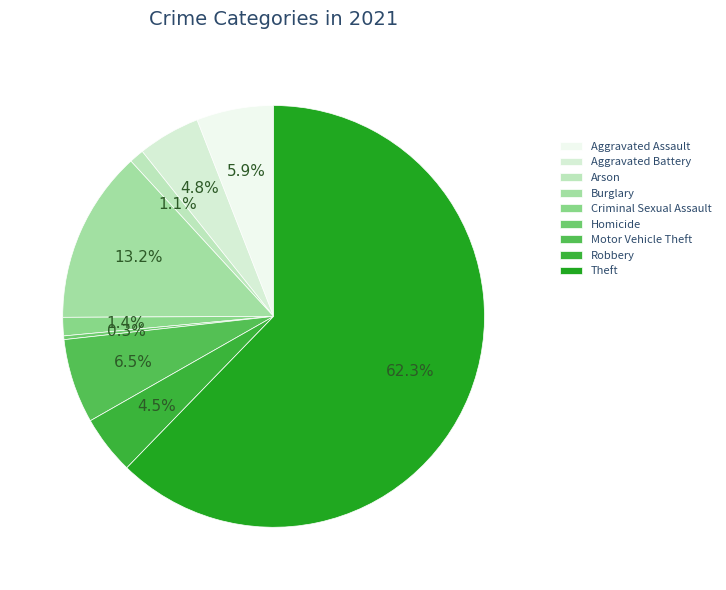

To the nearest percent, what is the difference between the Robbery and Motor Vehicle Theft slice percentages?

2%